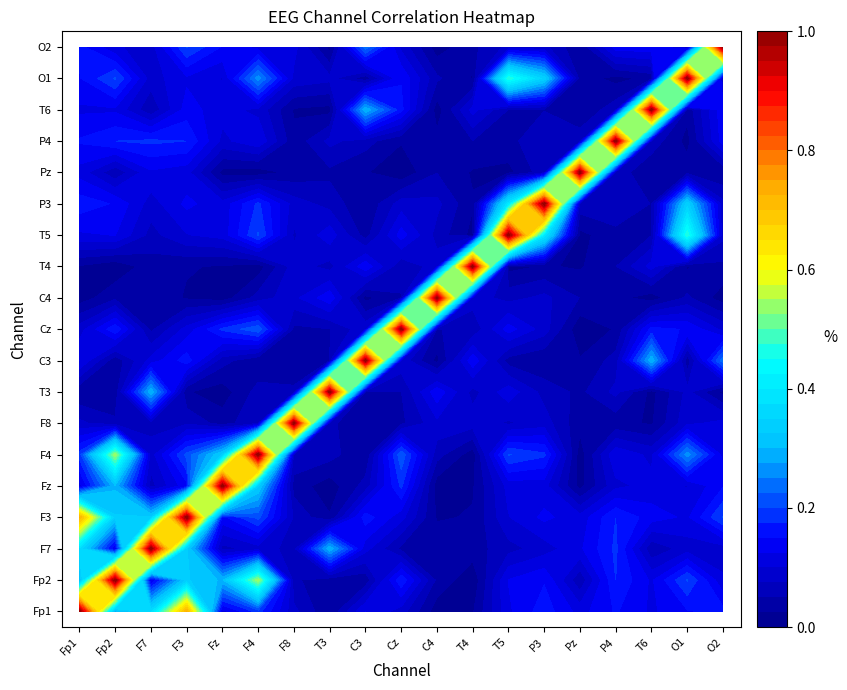

At which label does F7 reach its minimum?

T4